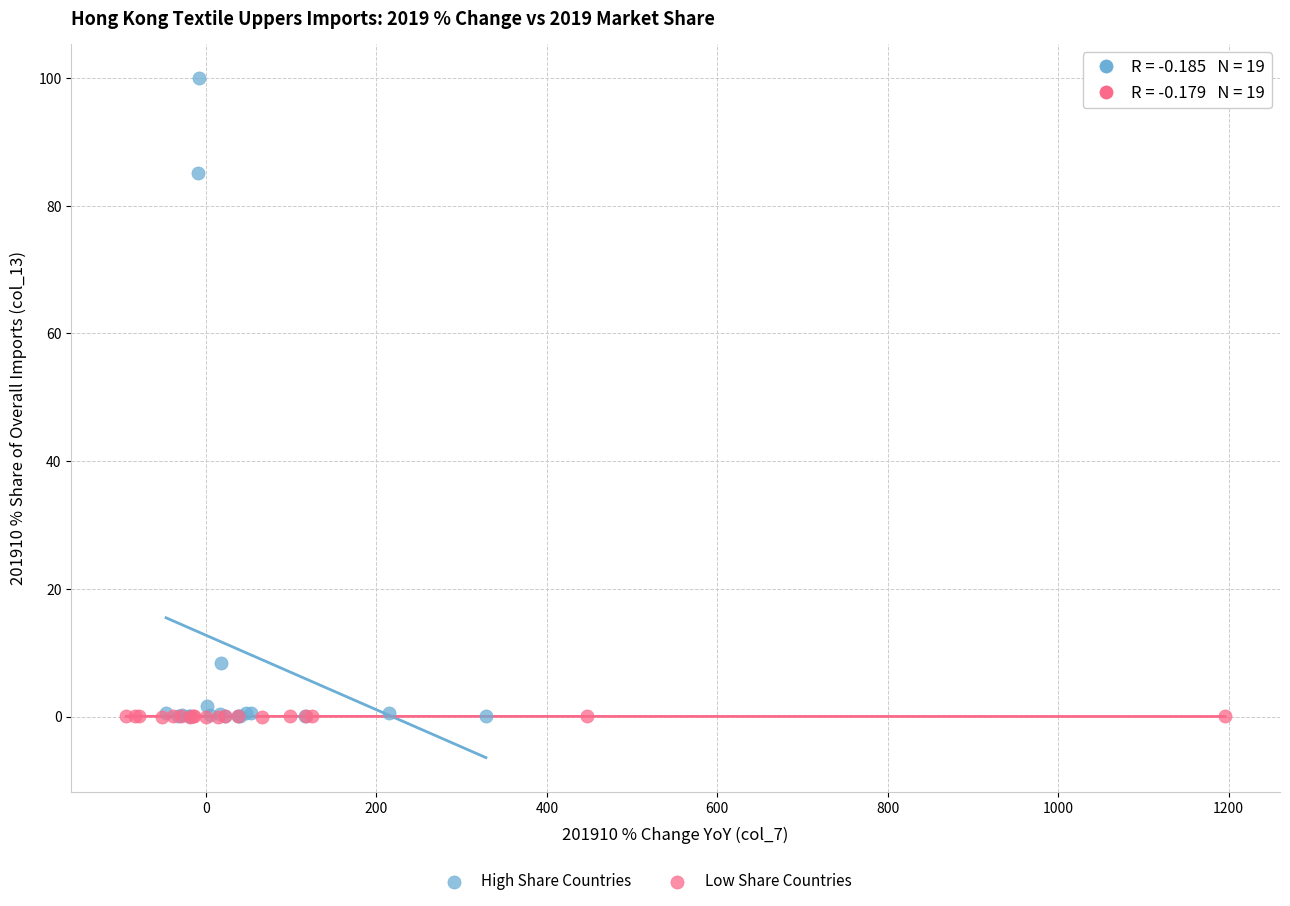

Which series has the widest spread of Y values?

High Share Countries